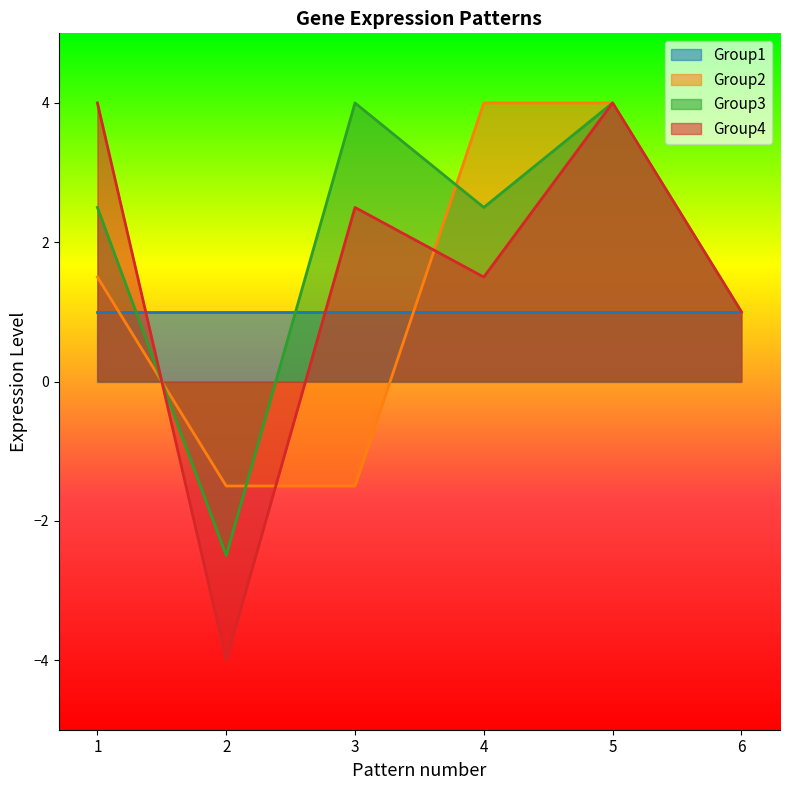

What is the spread (max minus min) of values at 2?

5.0